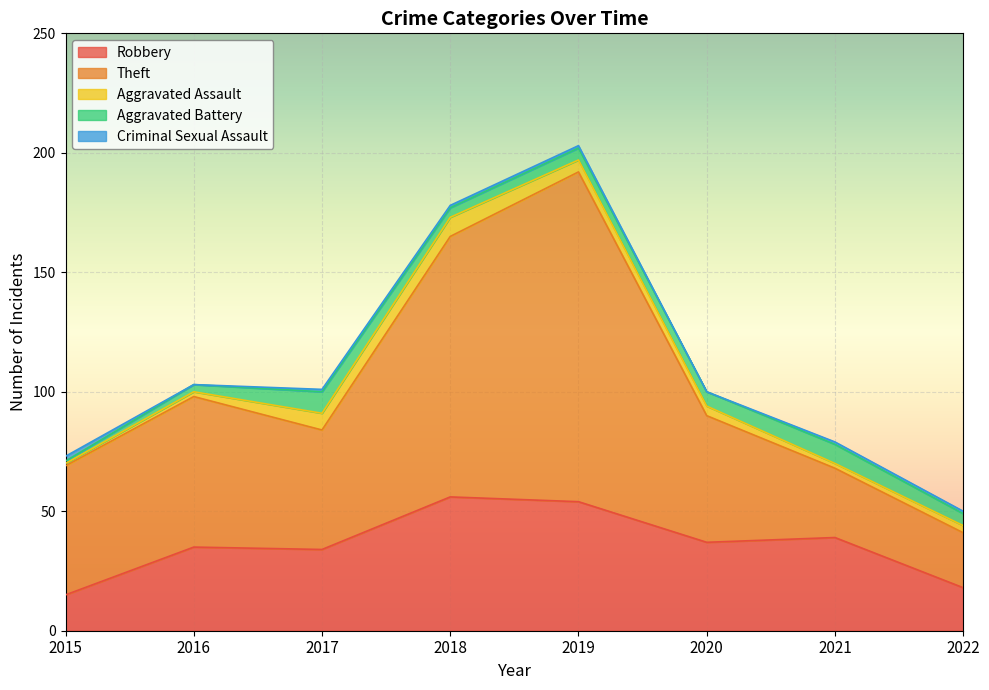

What is the highest value of the Robbery series?

56